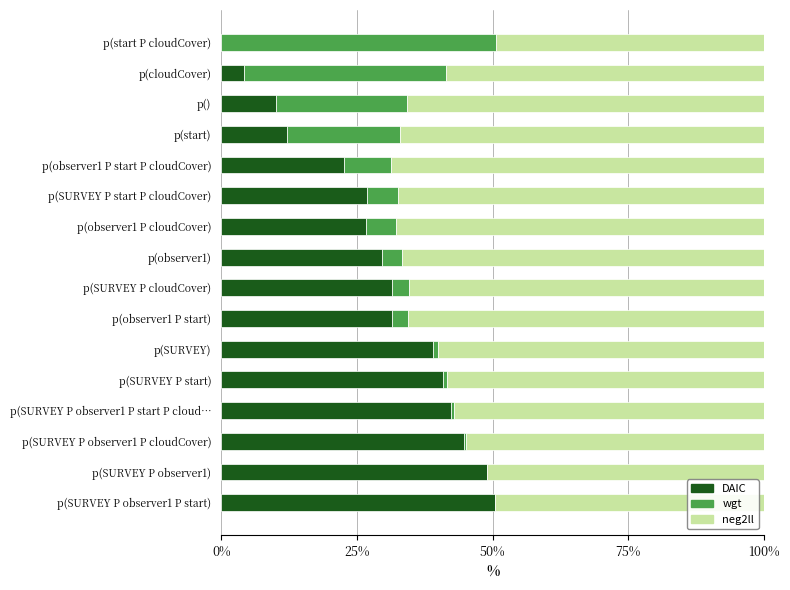

What are all the series names shown in the legend?

DAIC, wgt, neg2ll